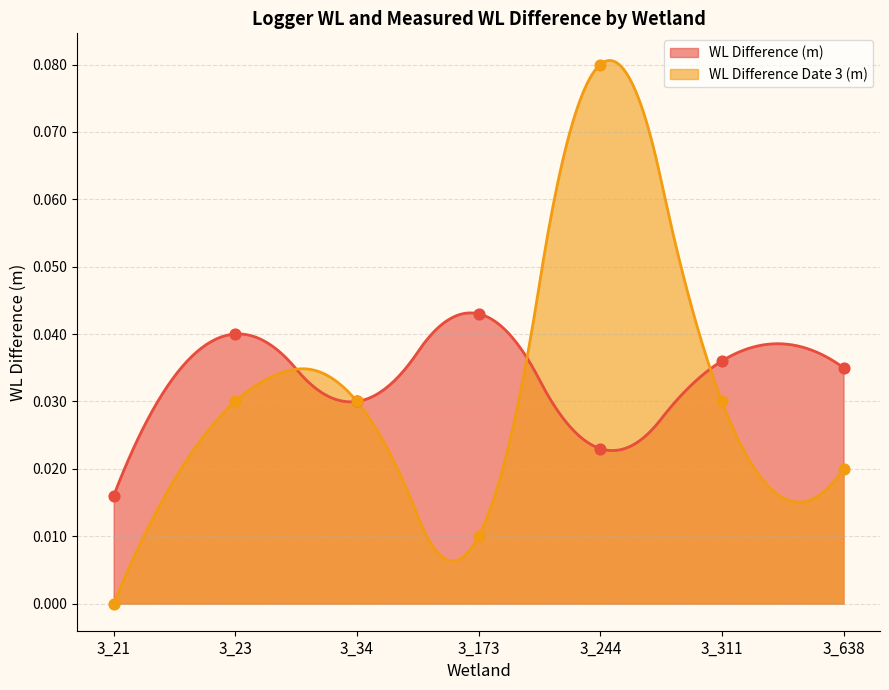

Which series reaches the minimum Y coordinate?

WL Difference Date 3 (m)